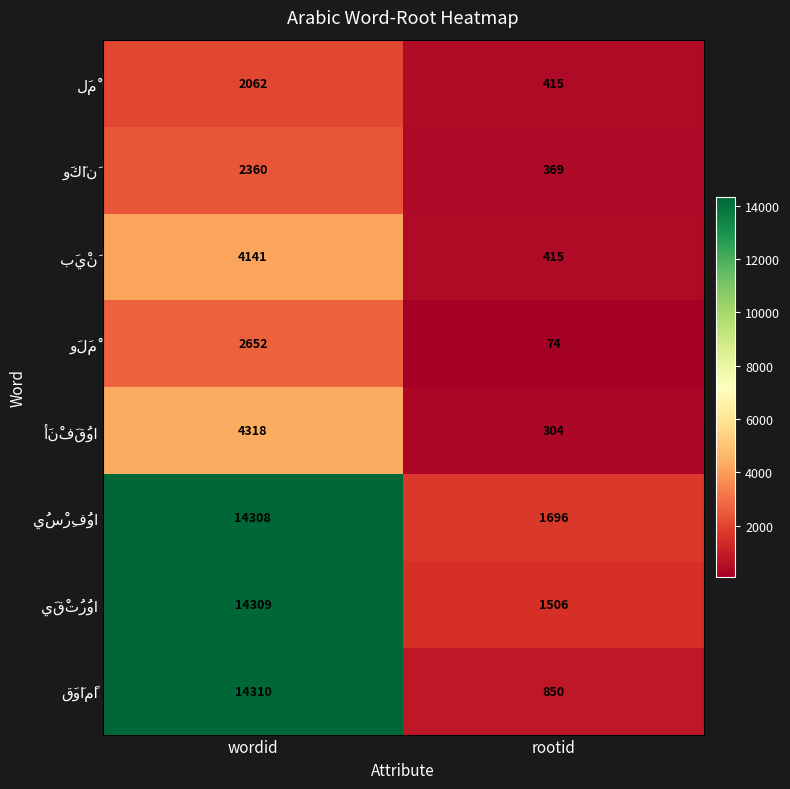

At which category is the sum across all series the highest?

wordid